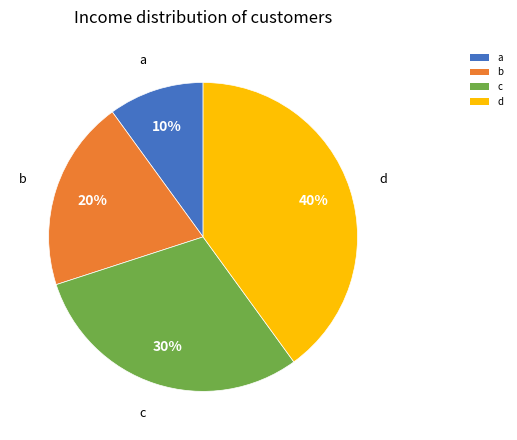

Does c account for over 50% of the chart?

No